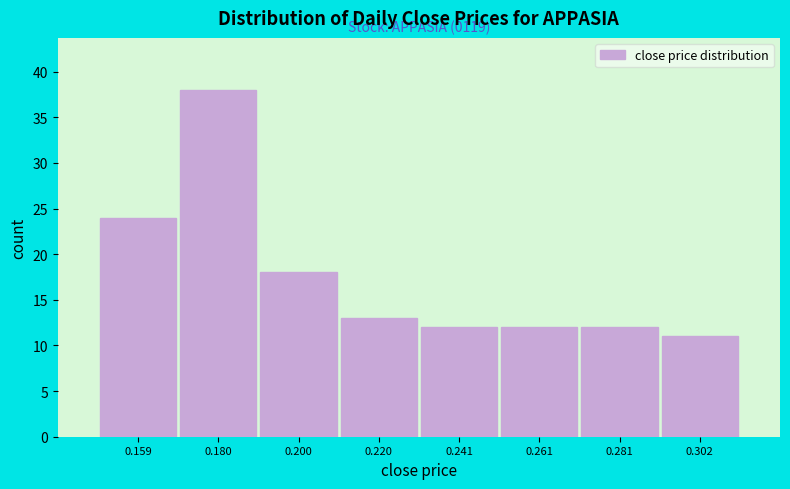

Which range on the x-axis has the tallest bar?

0.17 to 0.19